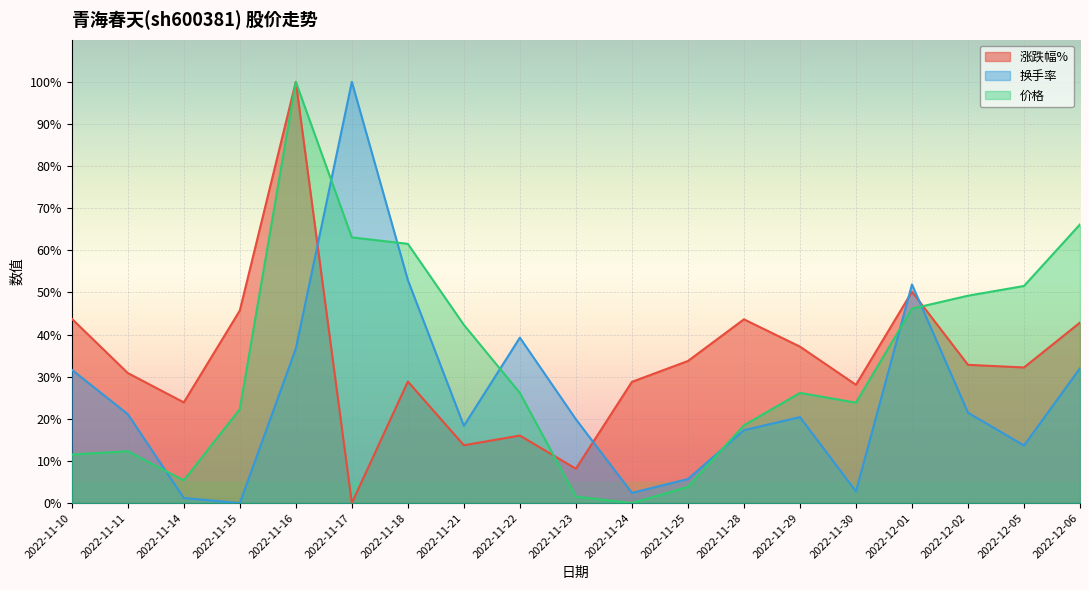

How many values in 换手率 are above zero?

18